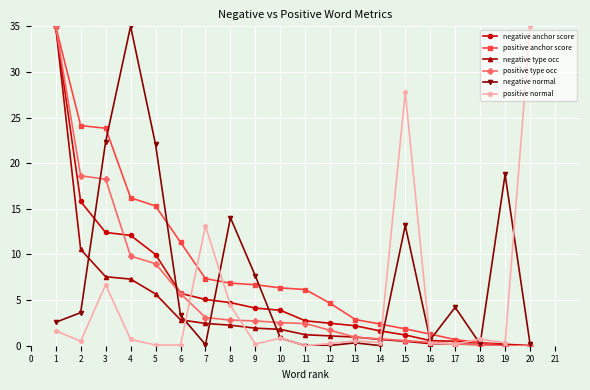

Which series has the largest total across all categories?

positive anchor score